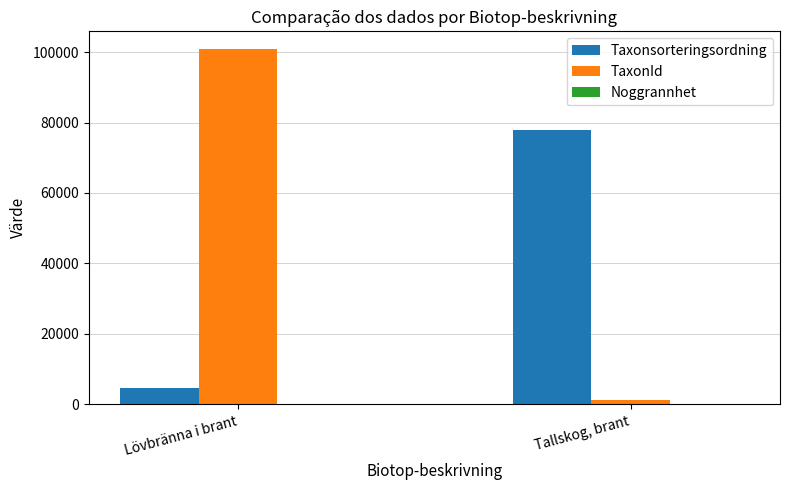

At which label is TaxonId closest to 51104?

Tallskog, brant